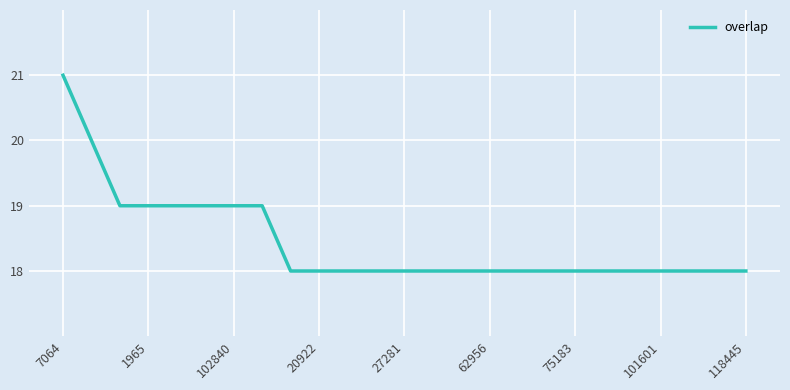

What is the greatest value displayed?

21